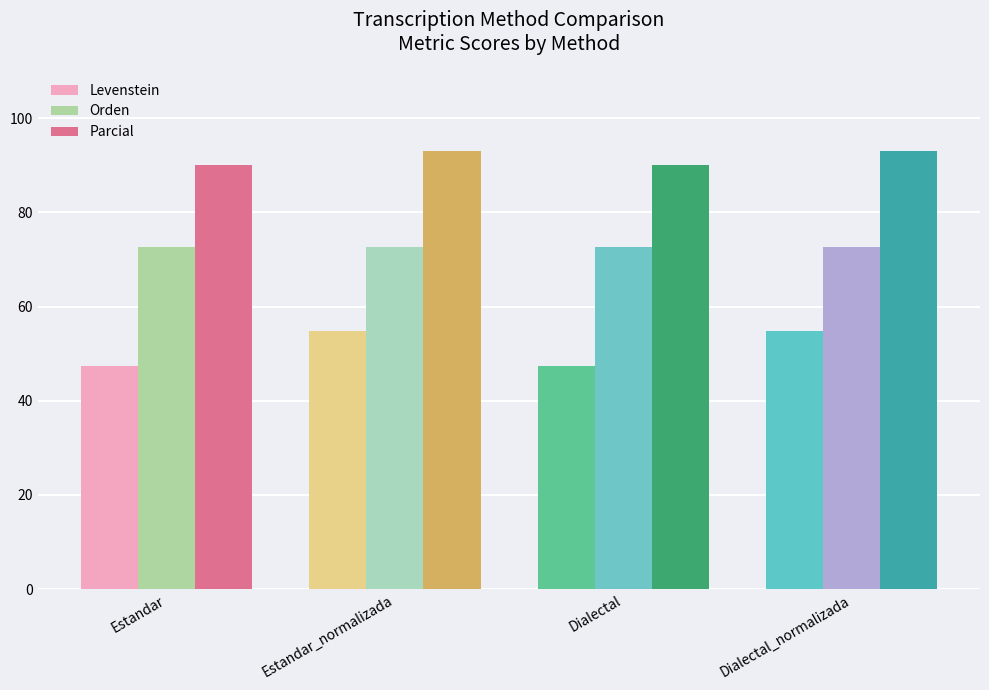

What is the greatest value displayed?

93.1